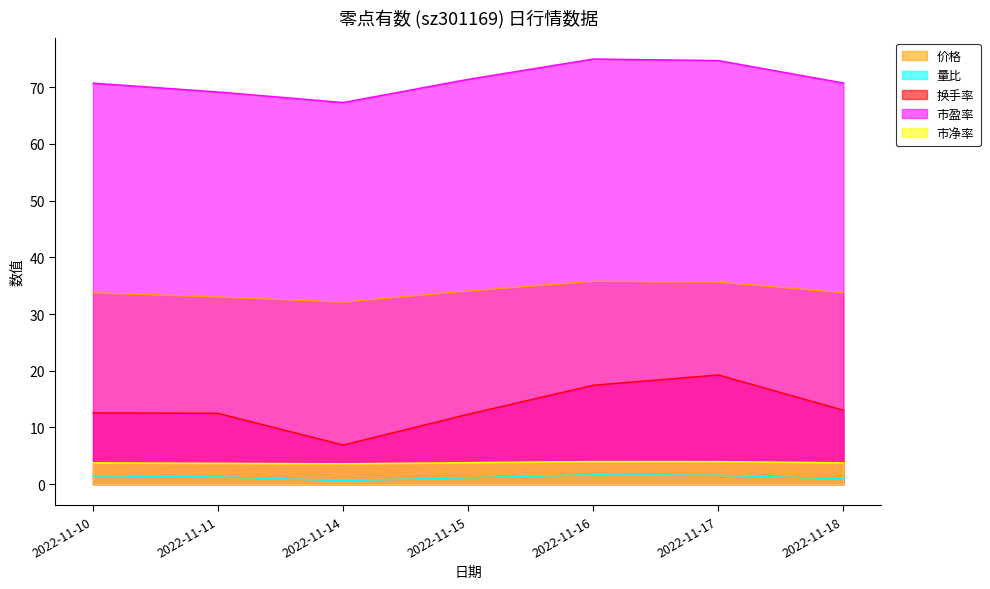

Which series has the widest spread of values?

换手率